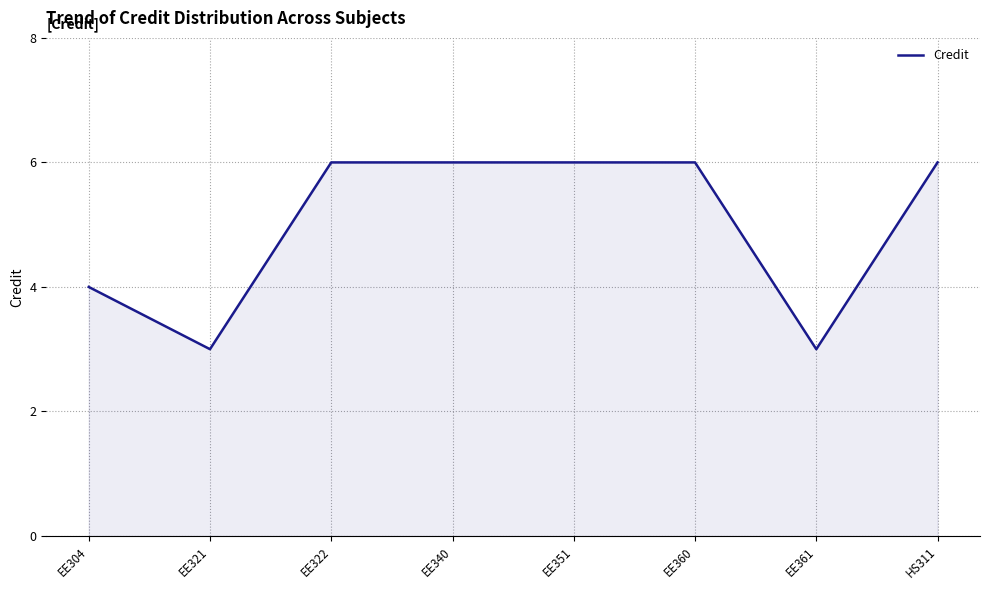

What is the sum of the values at EE304 and EE321?

7